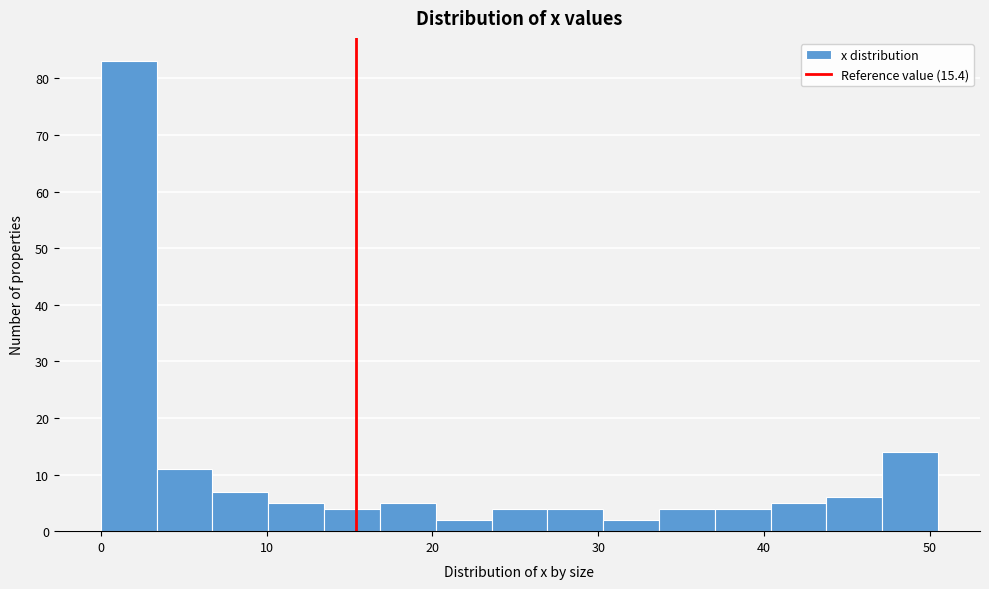

Around what value on the x-axis is the tallest bar? Give the approximate position of its centre, as read against the axis.

2